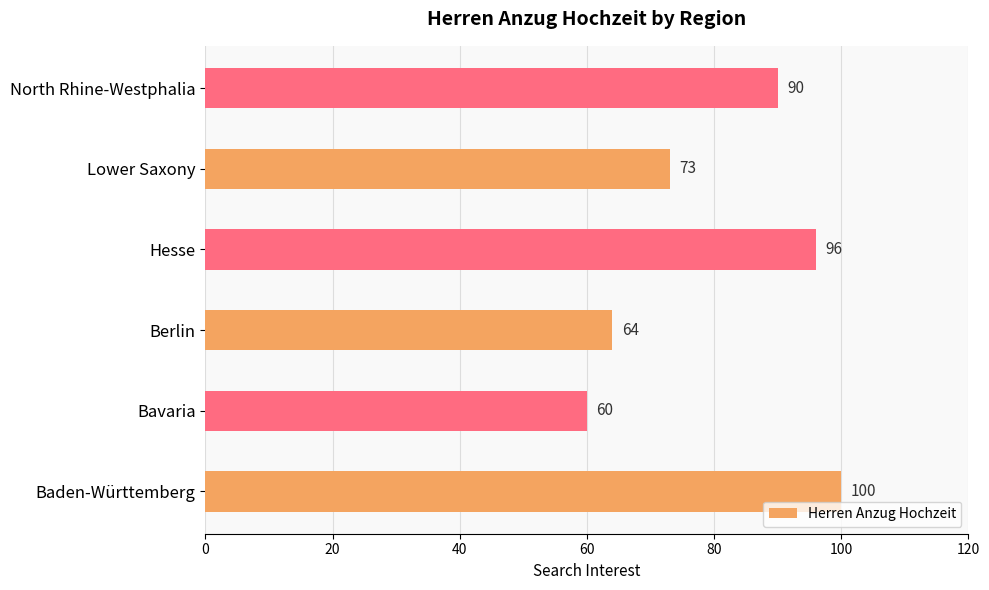

How many values are below 90?

3